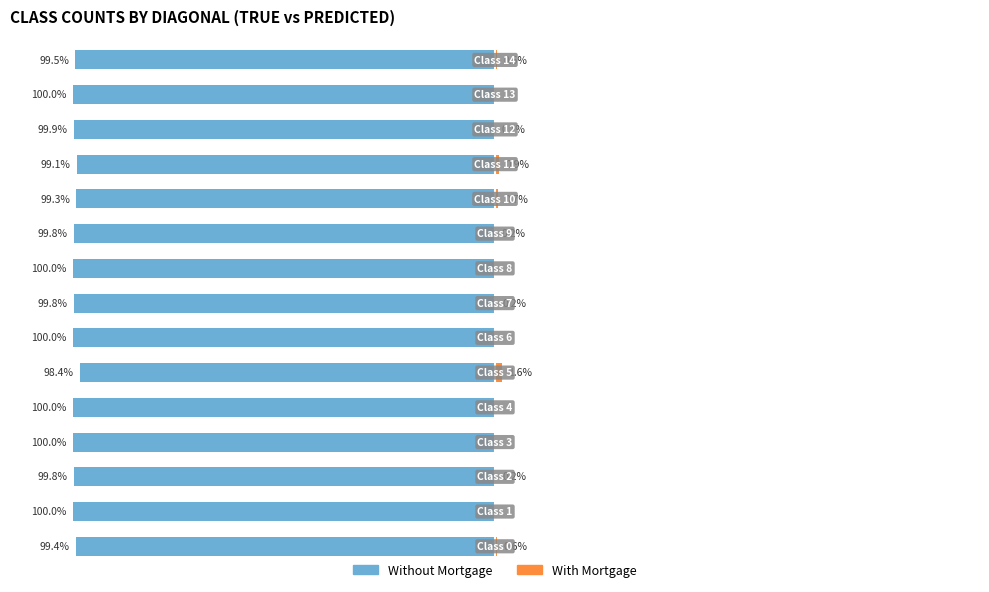

What is the approximate value of Without Mortgage at 7?

-99.8